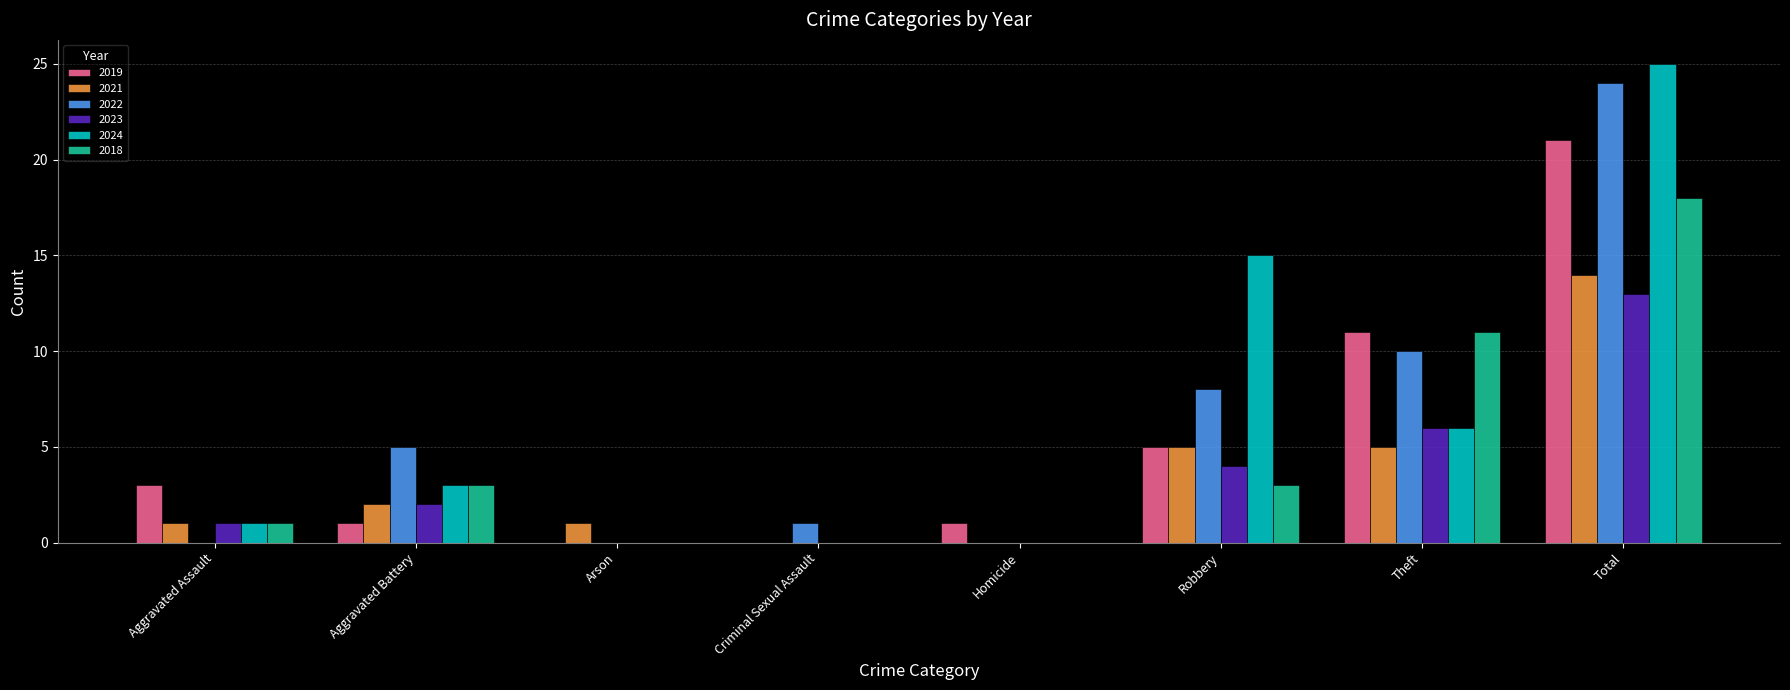

Between Aggravated Battery and Total, which series saw the biggest shift?

2024